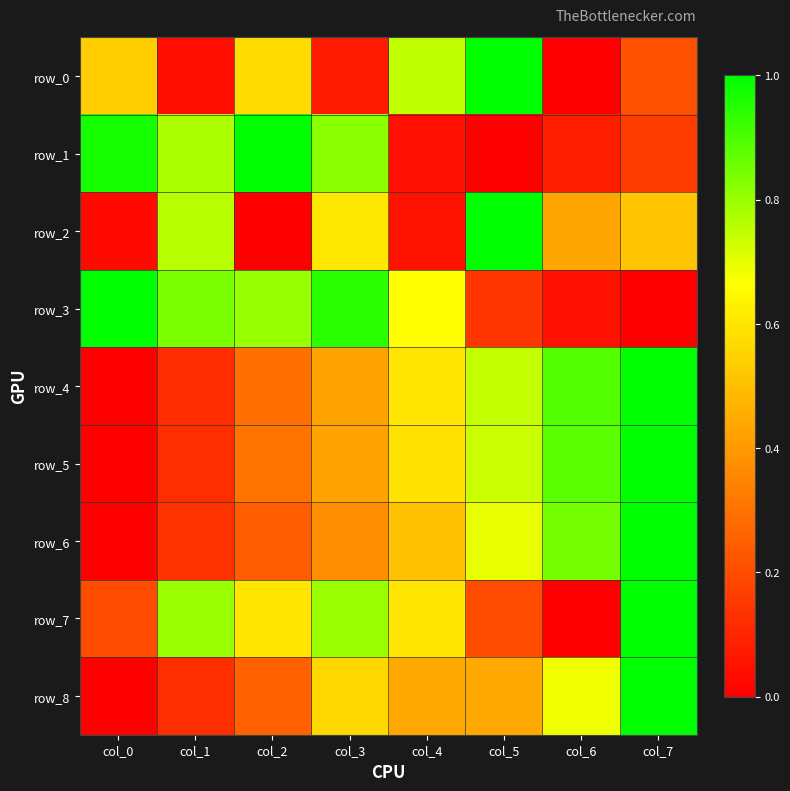

Between col_5 and col_7, which series saw the biggest shift?

row_7